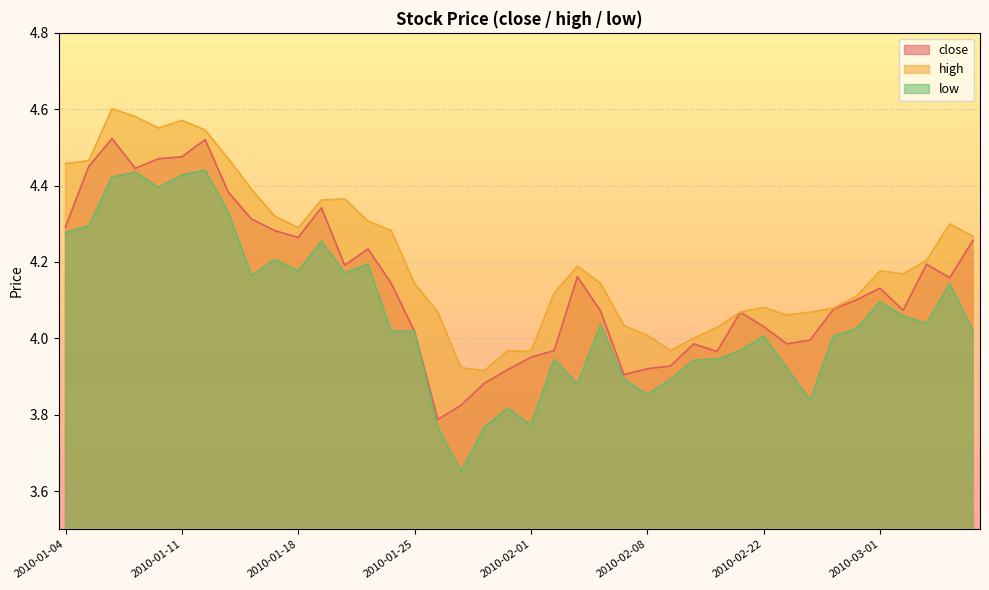

At which category does close reach its first local valley?

2010-01-07